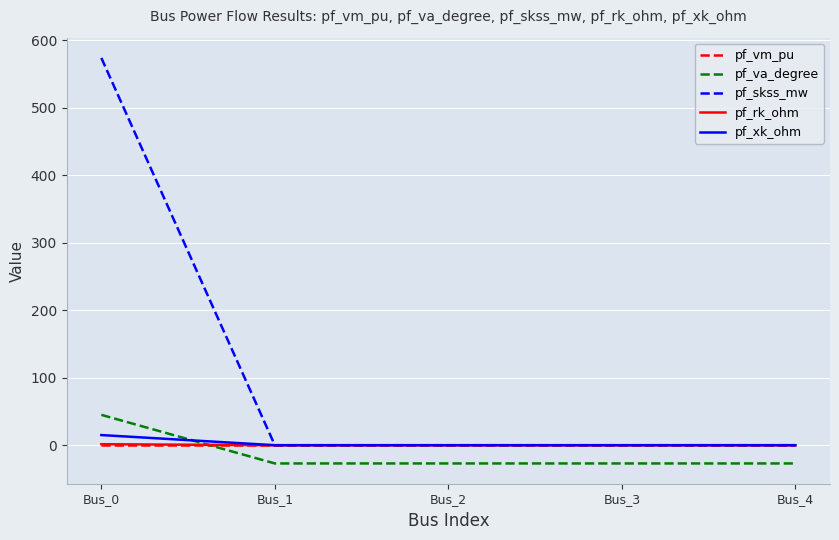

Which series has the largest total across all categories?

pf_skss_mw